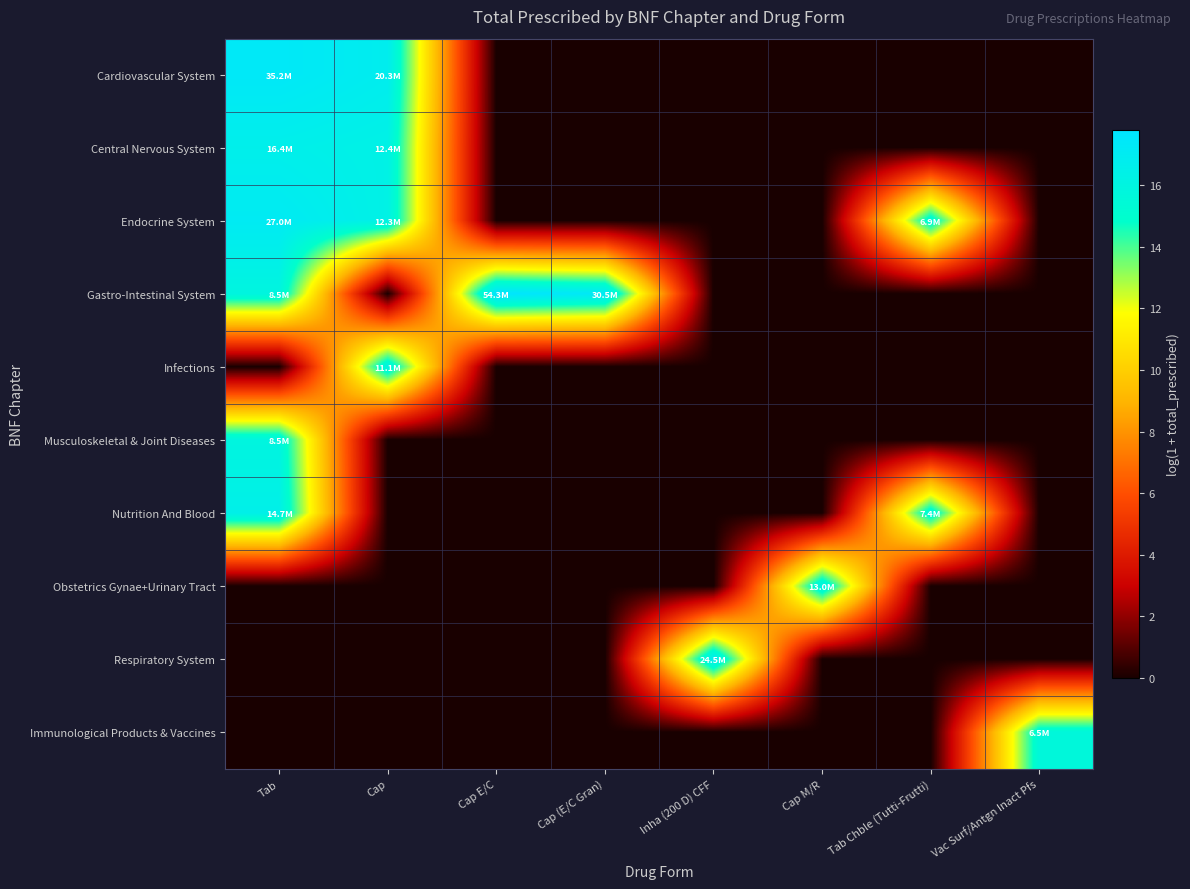

Reading left to right, transcribe all the data shown in this chart.

Cardiovascular System: Tab=17.4	Cap=16.8	Cap E/C=0.0	Cap (E/C Gran)=0.0	Inha (200 D) CFF=0.0	Cap M/R=0.0	Tab Chble (Tutti-Frutti)=0.0	Vac Surf/Antgn Inact Pfs=0.0
Central Nervous System: Tab=16.6	Cap=16.3	Cap E/C=0.0	Cap (E/C Gran)=0.0	Inha (200 D) CFF=0.0	Cap M/R=0.0	Tab Chble (Tutti-Frutti)=0.0	Vac Surf/Antgn Inact Pfs=0.0
Endocrine System: Tab=17.1	Cap=16.3	Cap E/C=0.0	Cap (E/C Gran)=0.0	Inha (200 D) CFF=0.0	Cap M/R=0.0	Tab Chble (Tutti-Frutti)=15.7	Vac Surf/Antgn Inact Pfs=0.0
Gastro-Intestinal System: Tab=15.9	Cap=0.0	Cap E/C=17.8	Cap (E/C Gran)=17.2	Inha (200 D) CFF=0.0	Cap M/R=0.0	Tab Chble (Tutti-Frutti)=0.0	Vac Surf/Antgn Inact Pfs=0.0
Infections: Tab=0.0	Cap=16.2	Cap E/C=0.0	Cap (E/C Gran)=0.0	Inha (200 D) CFF=0.0	Cap M/R=0.0	Tab Chble (Tutti-Frutti)=0.0	Vac Surf/Antgn Inact Pfs=0.0
Musculoskeletal & Joint Diseases: Tab=16.0	Cap=0.0	Cap E/C=0.0	Cap (E/C Gran)=0.0	Inha (200 D) CFF=0.0	Cap M/R=0.0	Tab Chble (Tutti-Frutti)=0.0	Vac Surf/Antgn Inact Pfs=0.0
Nutrition And Blood: Tab=16.5	Cap=0.0	Cap E/C=0.0	Cap (E/C Gran)=0.0	Inha (200 D) CFF=0.0	Cap M/R=0.0	Tab Chble (Tutti-Frutti)=15.8	Vac Surf/Antgn Inact Pfs=0.0
Obstetrics Gynae+Urinary Tract: Tab=0.0	Cap=0.0	Cap E/C=0.0	Cap (E/C Gran)=0.0	Inha (200 D) CFF=0.0	Cap M/R=16.4	Tab Chble (Tutti-Frutti)=0.0	Vac Surf/Antgn Inact Pfs=0.0
Respiratory System: Tab=0.0	Cap=0.0	Cap E/C=0.0	Cap (E/C Gran)=0.0	Inha (200 D) CFF=17.0	Cap M/R=0.0	Tab Chble (Tutti-Frutti)=0.0	Vac Surf/Antgn Inact Pfs=0.0
Immunological Products & Vaccines: Tab=0.0	Cap=0.0	Cap E/C=0.0	Cap (E/C Gran)=0.0	Inha (200 D) CFF=0.0	Cap M/R=0.0	Tab Chble (Tutti-Frutti)=0.0	Vac Surf/Antgn Inact Pfs=15.7